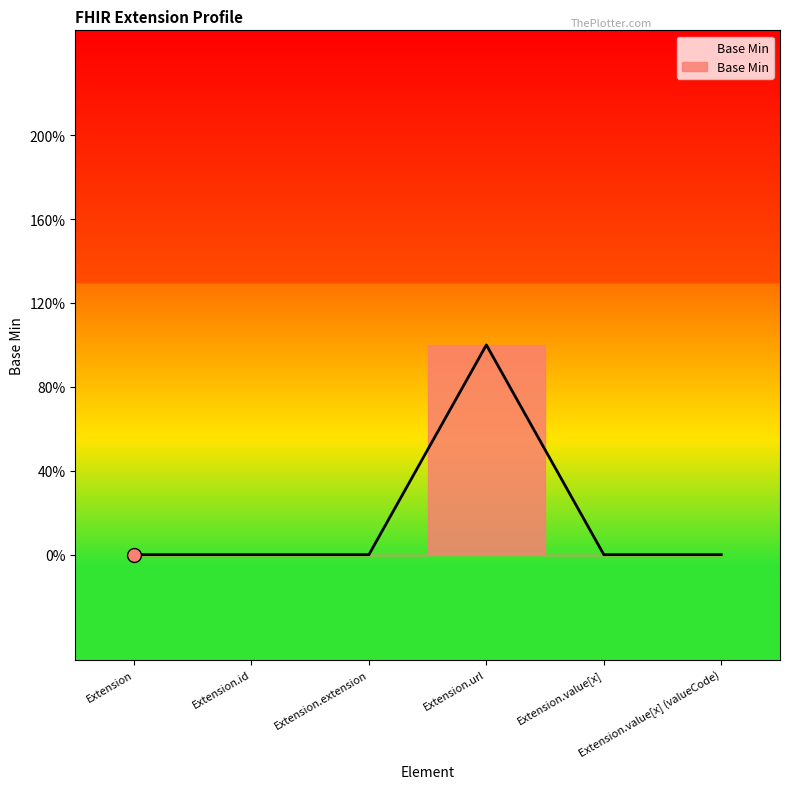

Does the chart have visible grid lines?

No